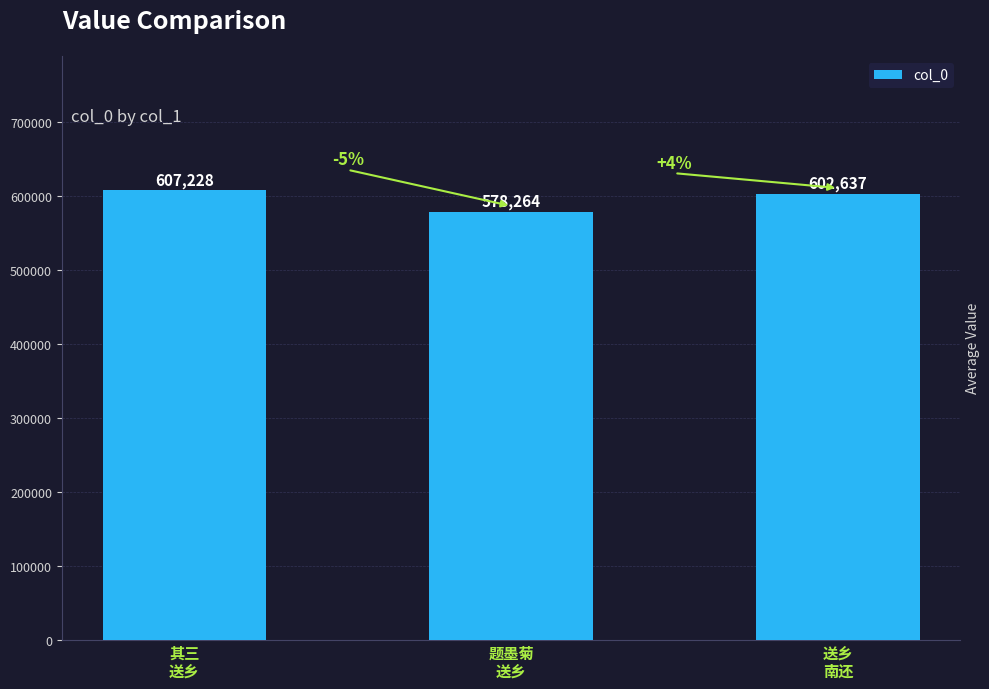

How many bars are there in total?

3